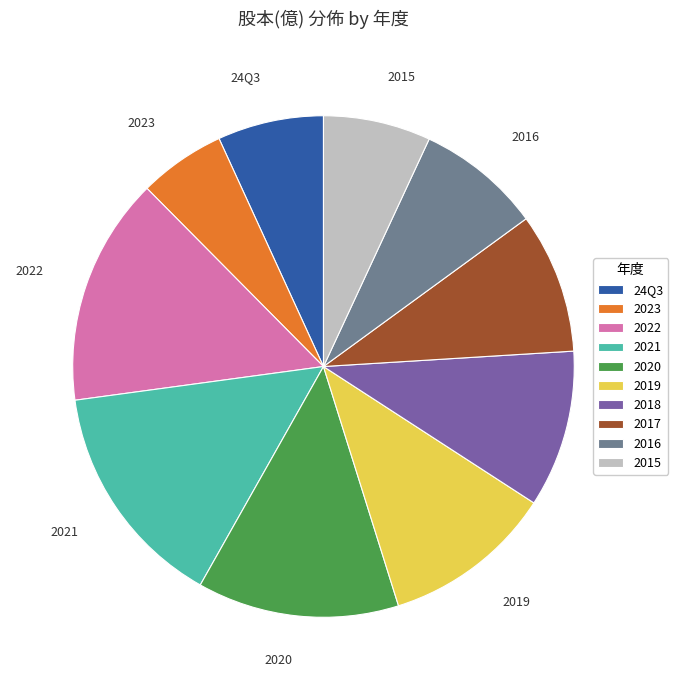

Does 2022 represent more than half of the total?

No